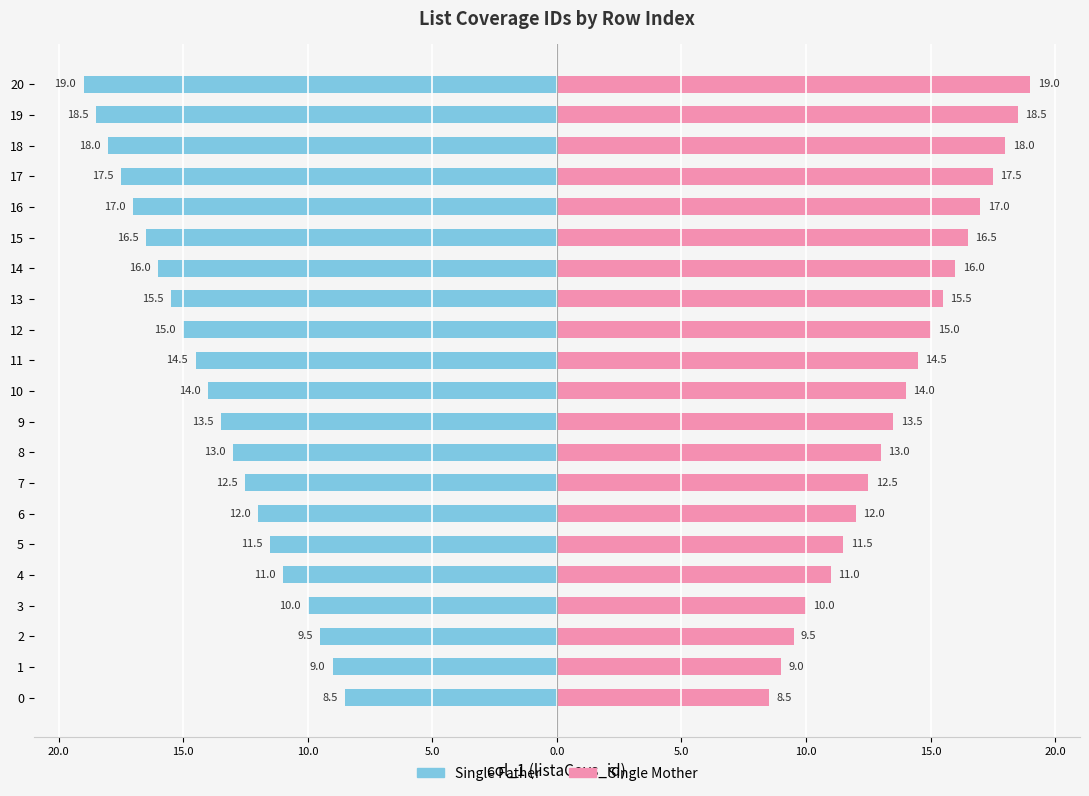

Reading left to right, transcribe all the data shown in this chart.

Single Father: -8.5	-9.0	-9.5	-10.0	-11.0	-11.5	-12.0	-12.5	-13.0	-13.5	-14.0	-14.5	-15.0	-15.5	-16.0	-16.5	-17.0	-17.5	-18.0	-18.5	-19.0
Single Mother: 8.5	9.0	9.5	10.0	11.0	11.5	12.0	12.5	13.0	13.5	14.0	14.5	15.0	15.5	16.0	16.5	17.0	17.5	18.0	18.5	19.0